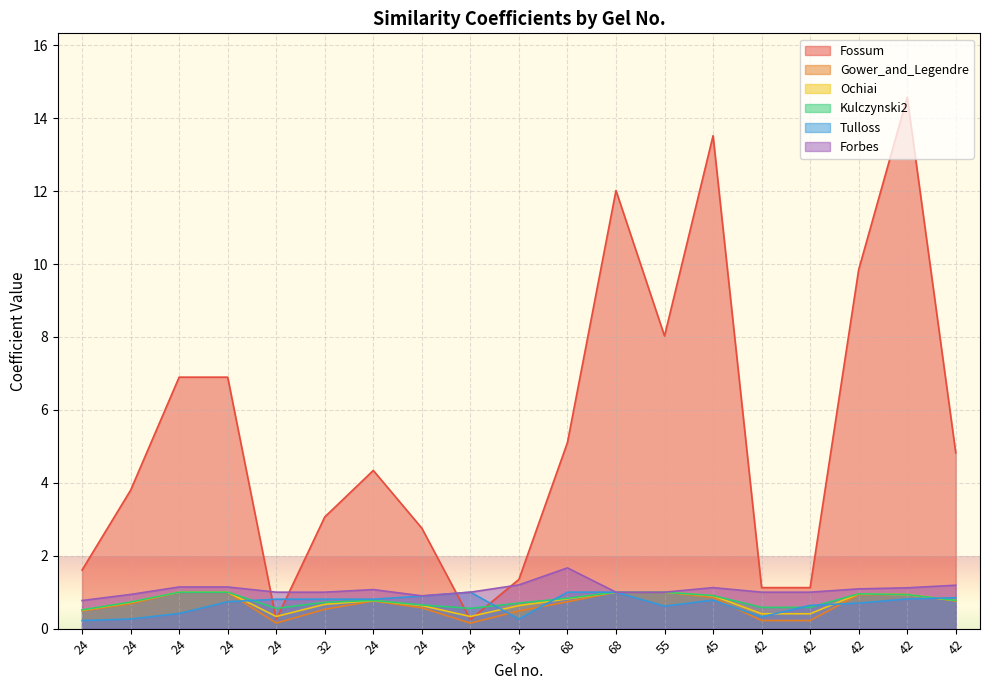

Reading left to right, transcribe all the data shown in this chart.

Fossum: 1.6	3.8	6.9	6.9	0.2	3.1	4.3	2.8	0.2	1.4	5.1	12.0	8.0	13.5	1.1	1.1	9.8	14.6	4.8
Gower_and_Legendre: 0.5	0.7	1.0	1.0	0.2	0.5	0.8	0.6	0.2	0.5	0.7	1.0	1.0	0.9	0.2	0.2	0.9	0.9	0.8
Ochiai: 0.5	0.7	1.0	1.0	0.3	0.7	0.8	0.6	0.3	0.6	0.8	1.0	1.0	0.9	0.4	0.4	1.0	0.9	0.8
Kulczynski2: 0.5	0.7	1.0	1.0	0.6	0.7	0.8	0.7	0.6	0.7	0.8	1.0	1.0	0.9	0.6	0.6	1.0	0.9	0.8
Tulloss: 0.2	0.3	0.4	0.7	0.8	0.8	0.8	0.9	1.0	0.3	1.0	1.0	0.6	0.8	0.3	0.6	0.7	0.8	0.8
Forbes: 0.8	0.9	1.1	1.1	1.0	1.0	1.1	0.9	1.0	1.2	1.7	1.0	1.0	1.1	1.0	1.0	1.1	1.1	1.2